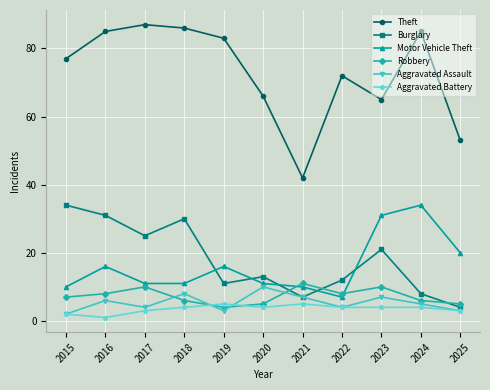

What value does the Aggravated Assault series have at 2020?

10